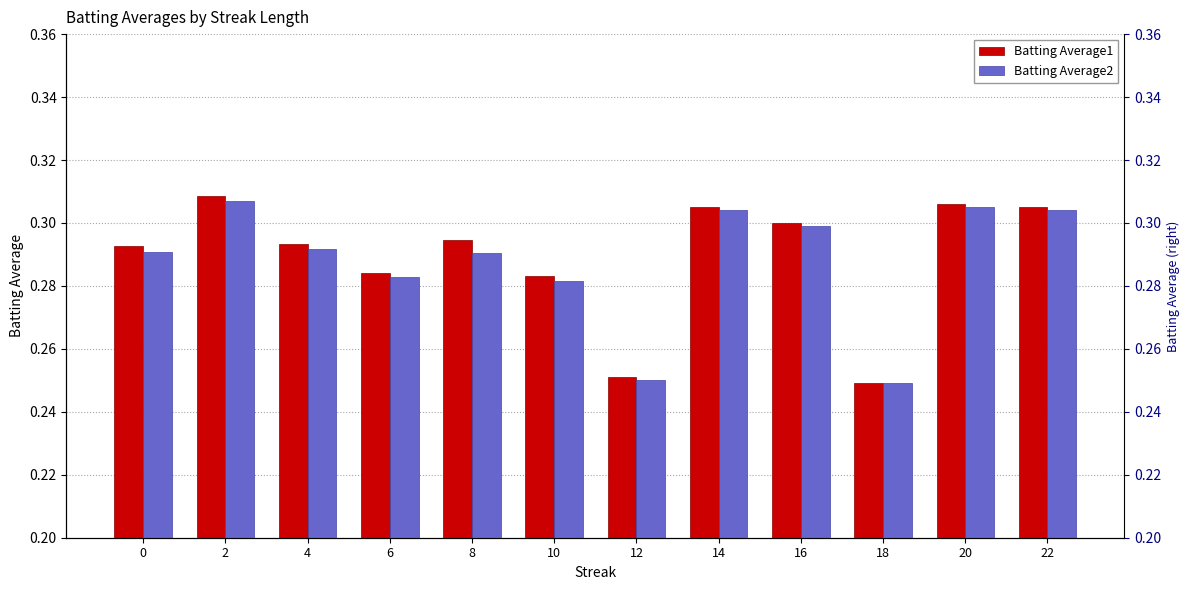

Reading left to right, transcribe all the data shown in this chart.

Batting Average1: 0.3	0.3	0.3	0.3	0.3	0.3	0.3	0.3	0.3	0.2	0.3	0.3
Batting Average2: 0.3	0.3	0.3	0.3	0.3	0.3	0.2	0.3	0.3	0.2	0.3	0.3